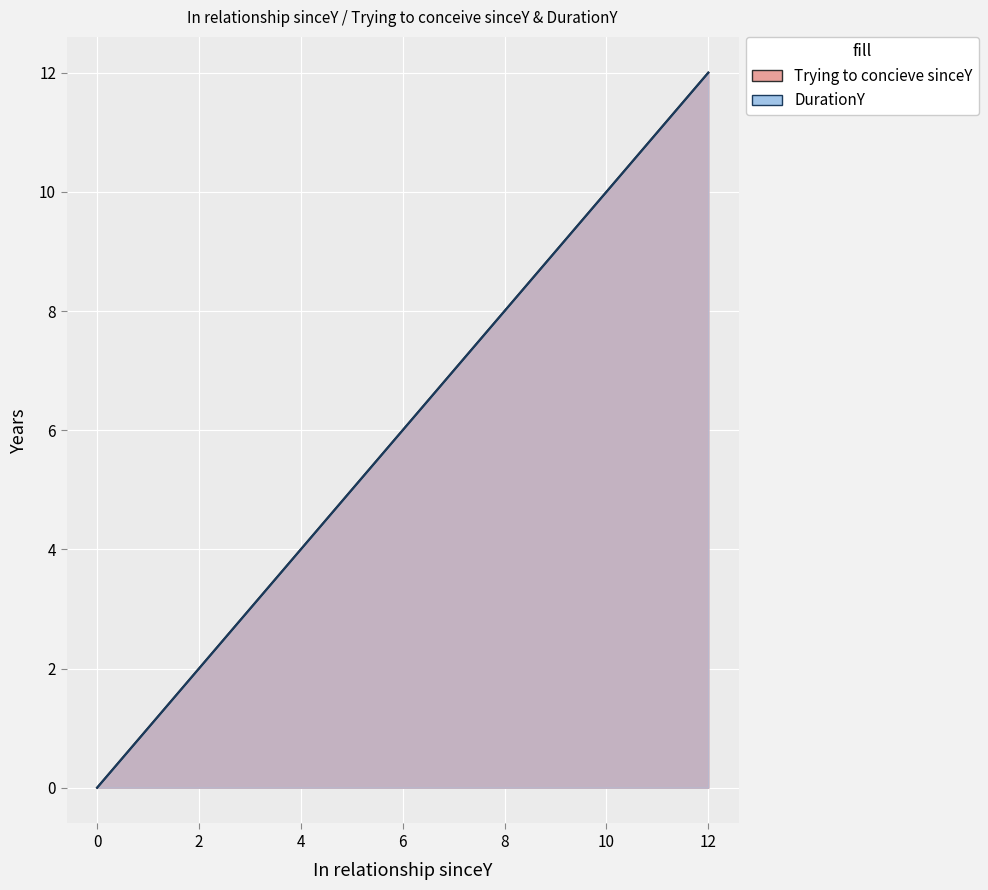

True or false: Trying to concieve sinceY and DurationY cross at least once.

False